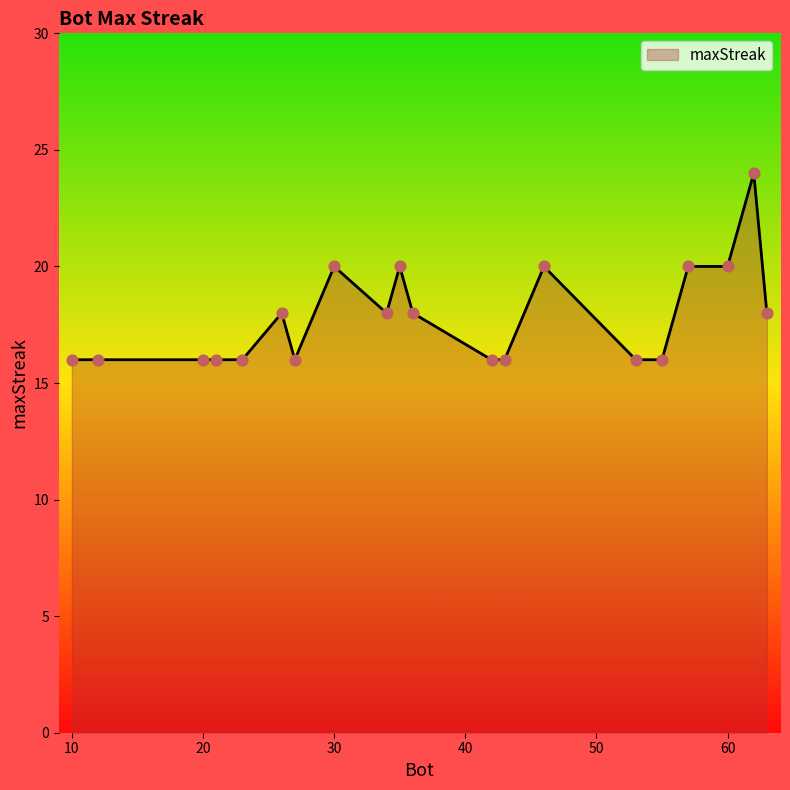

What is the difference between the maximum and minimum values?

8